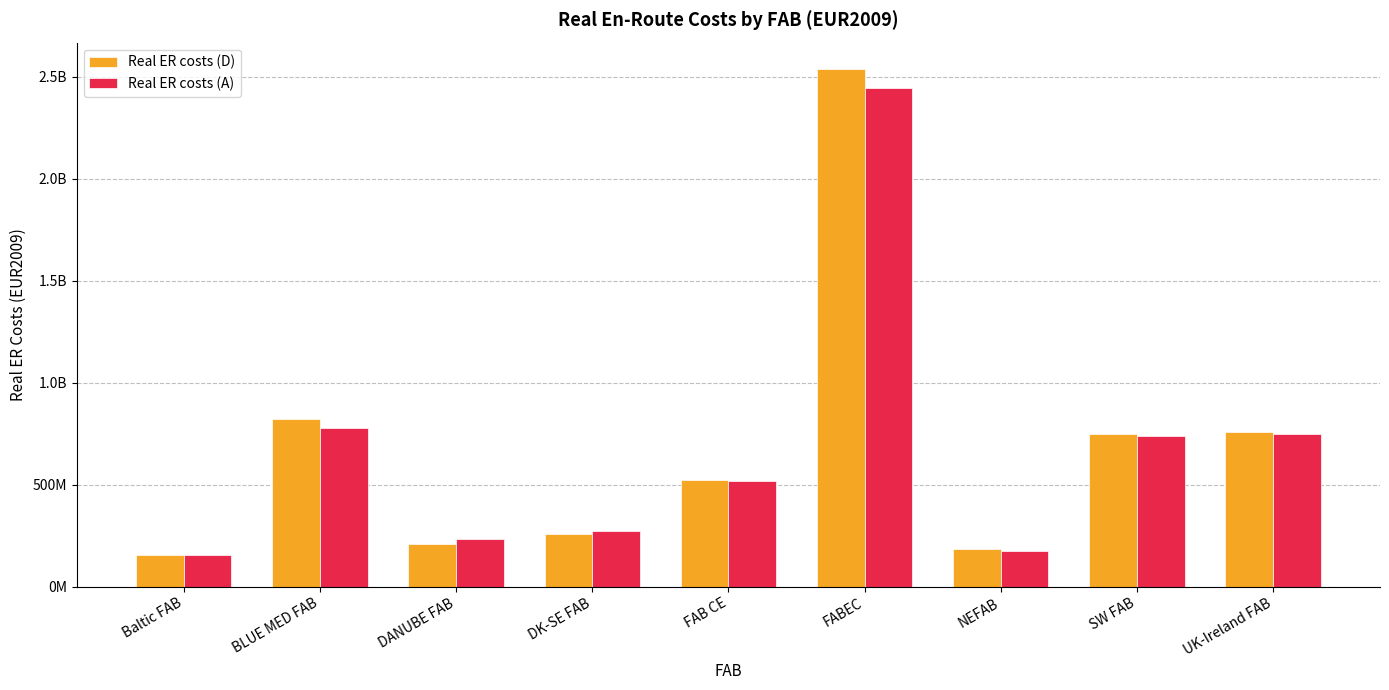

What is the difference between the highest and lowest values at NEFAB?

12919261.8